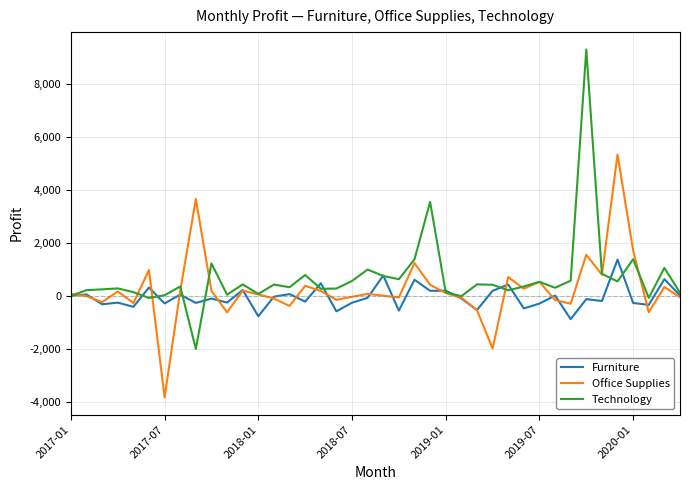

Which series has the largest range (max minus min)?

Technology